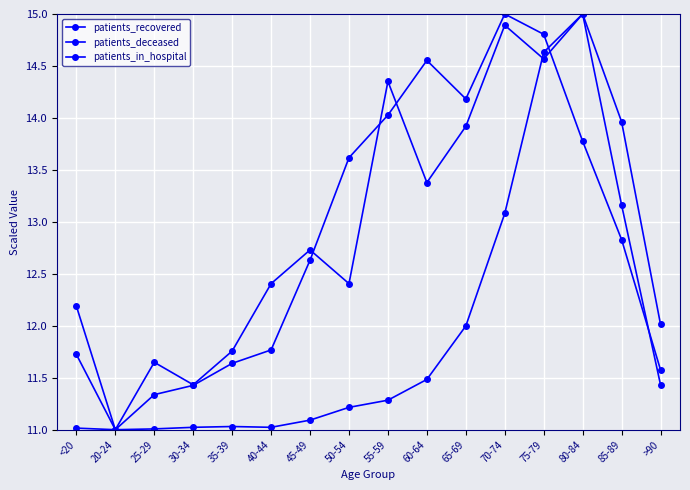

Is the value of patients_in_hospital at 70-74 greater than the value of patients_deceased at 20-24?

Yes